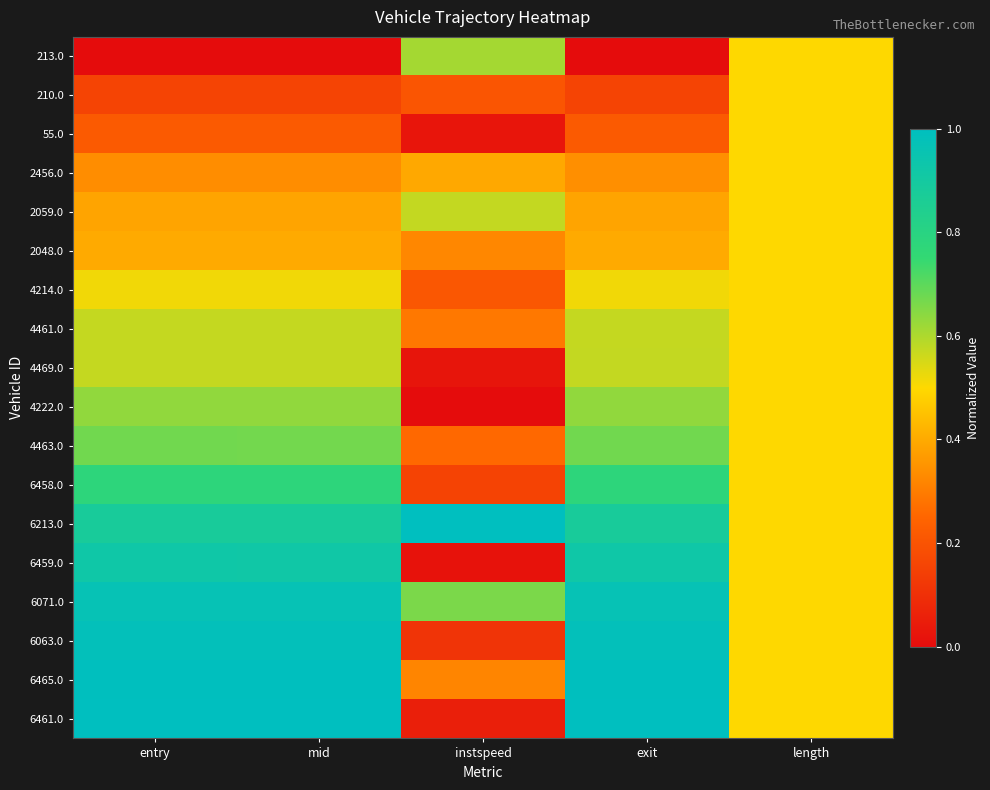

Reading left to right, transcribe all the data shown in this chart.

213.0: entry=0.0	mid=0.0	instspeed=0.6	exit=0.0	length=0.5
210.0: entry=0.2	mid=0.2	instspeed=0.2	exit=0.2	length=0.5
55.0: entry=0.2	mid=0.2	instspeed=0.0	exit=0.2	length=0.5
2456.0: entry=0.3	mid=0.3	instspeed=0.4	exit=0.3	length=0.5
2059.0: entry=0.4	mid=0.4	instspeed=0.6	exit=0.4	length=0.5
2048.0: entry=0.4	mid=0.4	instspeed=0.3	exit=0.4	length=0.5
4214.0: entry=0.5	mid=0.5	instspeed=0.2	exit=0.5	length=0.5
4461.0: entry=0.6	mid=0.6	instspeed=0.3	exit=0.6	length=0.5
4469.0: entry=0.6	mid=0.6	instspeed=0.0	exit=0.6	length=0.5
4222.0: entry=0.6	mid=0.6	instspeed=0.0	exit=0.6	length=0.5
4463.0: entry=0.7	mid=0.7	instspeed=0.3	exit=0.7	length=0.5
6458.0: entry=0.8	mid=0.8	instspeed=0.2	exit=0.8	length=0.5
6213.0: entry=0.9	mid=0.9	instspeed=1.0	exit=0.9	length=0.5
6459.0: entry=0.9	mid=0.9	instspeed=0.0	exit=0.9	length=0.5
6071.0: entry=1.0	mid=1.0	instspeed=0.7	exit=1.0	length=0.5
6063.0: entry=1.0	mid=1.0	instspeed=0.1	exit=1.0	length=0.5
6465.0: entry=1.0	mid=1.0	instspeed=0.3	exit=1.0	length=0.5
6461.0: entry=1.0	mid=1.0	instspeed=0.1	exit=1.0	length=0.5